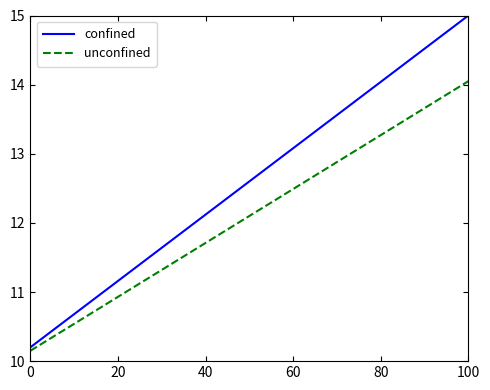

Which series has the widest spread of values?

confined